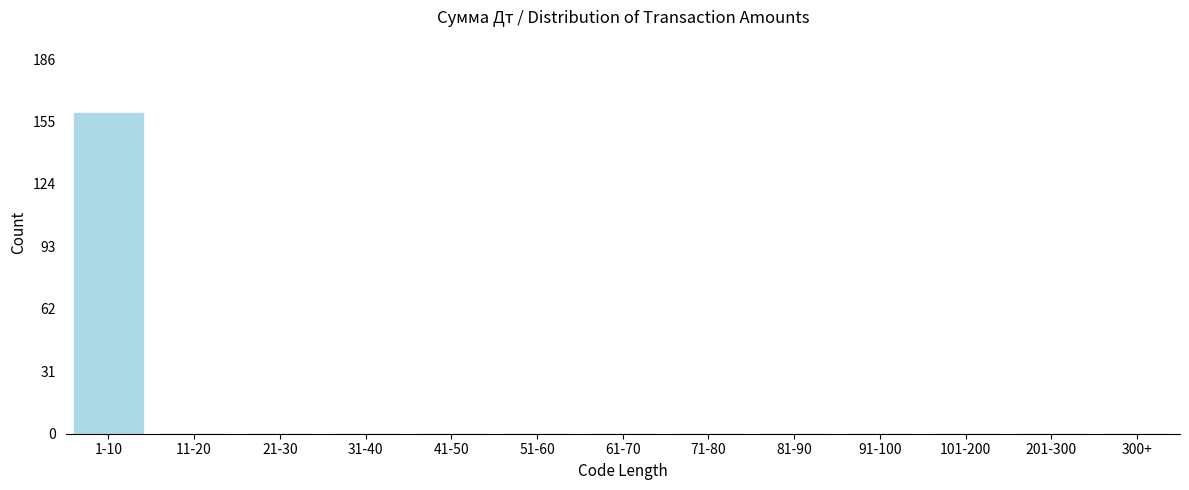

Reading left to right, transcribe all the data shown in this chart.

1-10=159	11-20=0	21-30=0	31-40=0	41-50=0	51-60=0	61-70=0	71-80=0	81-90=0	91-100=0	101-200=0	201-300=0	300+=0